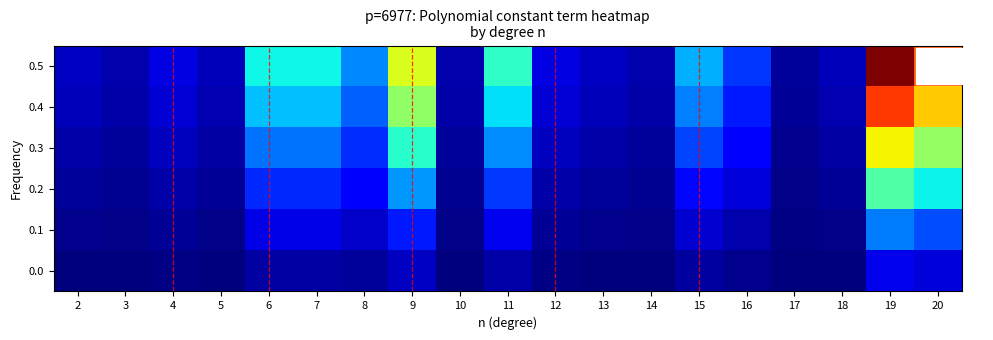

Reading right to left, what are all the values shown in this chart?

0.5: 20=0.8	19=1.0	18=0.1	17=0.0	16=0.2	15=0.3	14=0.0	13=0.1	12=0.1	11=0.4	10=0.0	9=0.6	8=0.3	7=0.4	6=0.4	5=0.1	4=0.1	3=0.0	2=0.1
0.4: 20=0.7	19=0.8	18=0.0	17=0.0	16=0.2	15=0.3	14=0.0	13=0.1	12=0.1	11=0.3	10=0.0	9=0.5	8=0.2	7=0.3	6=0.3	5=0.0	4=0.1	3=0.0	2=0.1
0.3: 20=0.5	19=0.6	18=0.0	17=0.0	16=0.1	15=0.2	14=0.0	13=0.0	12=0.1	11=0.3	10=0.0	9=0.4	8=0.2	7=0.2	6=0.2	5=0.0	4=0.1	3=0.0	2=0.0
0.2: 20=0.4	19=0.4	18=0.0	17=0.0	16=0.1	15=0.1	14=0.0	13=0.0	12=0.0	11=0.2	10=0.0	9=0.3	8=0.1	7=0.2	6=0.2	5=0.0	4=0.0	3=0.0	2=0.0
0.1: 20=0.2	19=0.2	18=0.0	17=0.0	16=0.0	15=0.1	14=0.0	13=0.0	12=0.0	11=0.1	10=0.0	9=0.2	8=0.1	7=0.1	6=0.1	5=0.0	4=0.0	3=0.0	2=0.0
0.0: 20=0.1	19=0.1	18=0.0	17=0.0	16=0.0	15=0.0	14=0.0	13=0.0	12=0.0	11=0.0	10=0.0	9=0.1	8=0.0	7=0.0	6=0.0	5=0.0	4=0.0	3=0.0	2=0.0